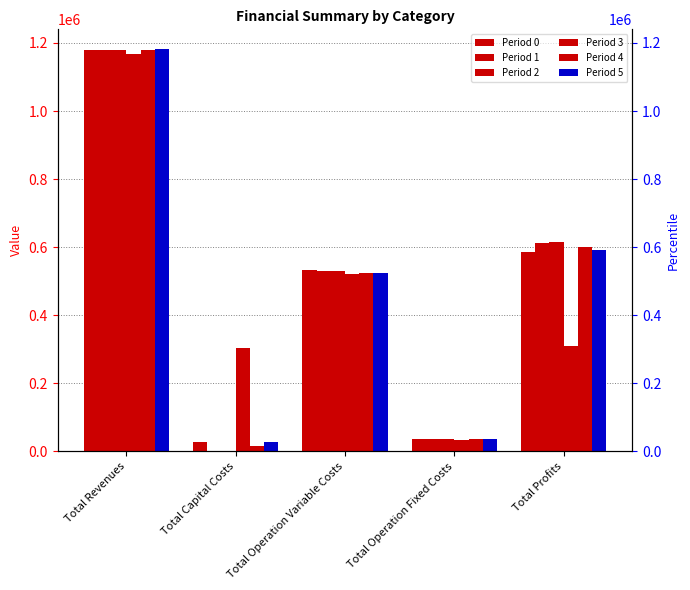

What is the approximate value of Period 0 at Total Operation Variable Costs?

532301.0